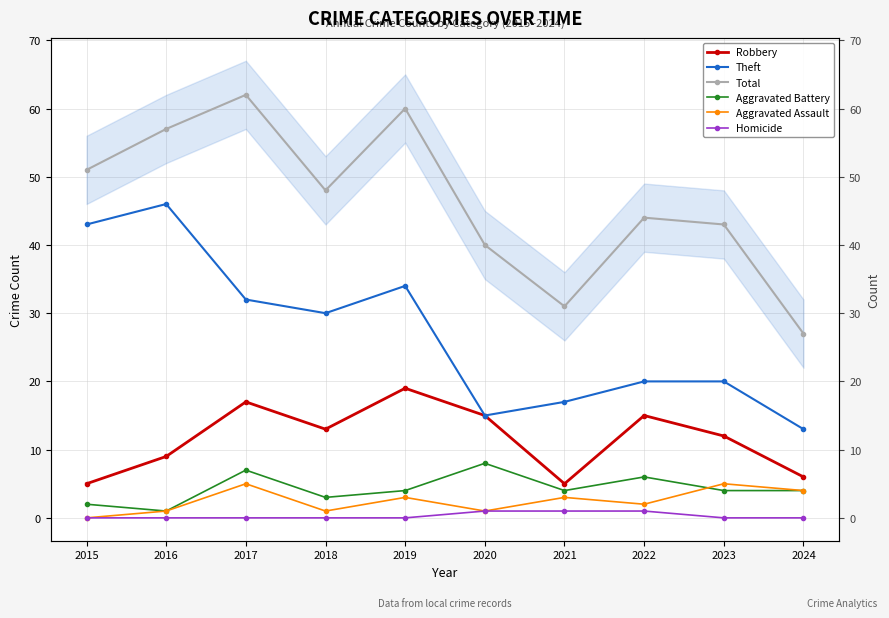

Which has a higher value, 2023 or 2018?

2018